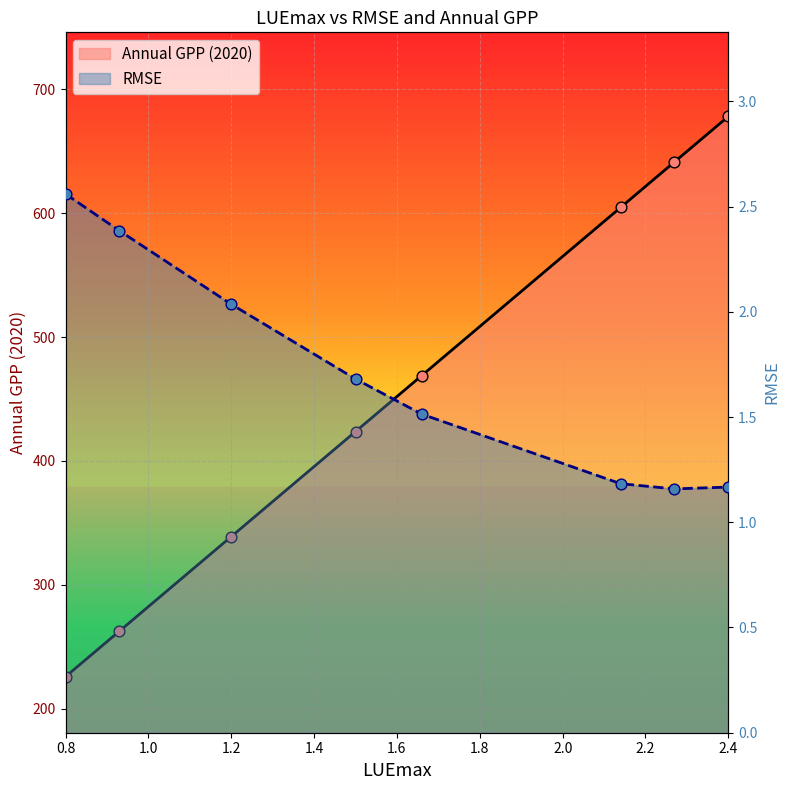

Which series reaches the minimum Y coordinate?

RMSE